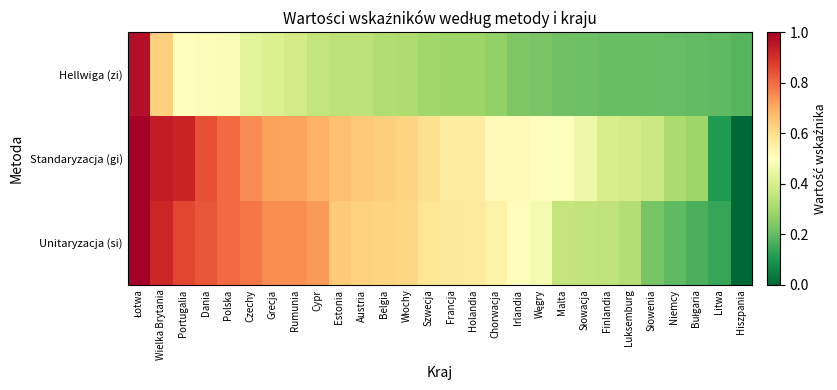

Which category has the lowest value across all series?

Hiszpania